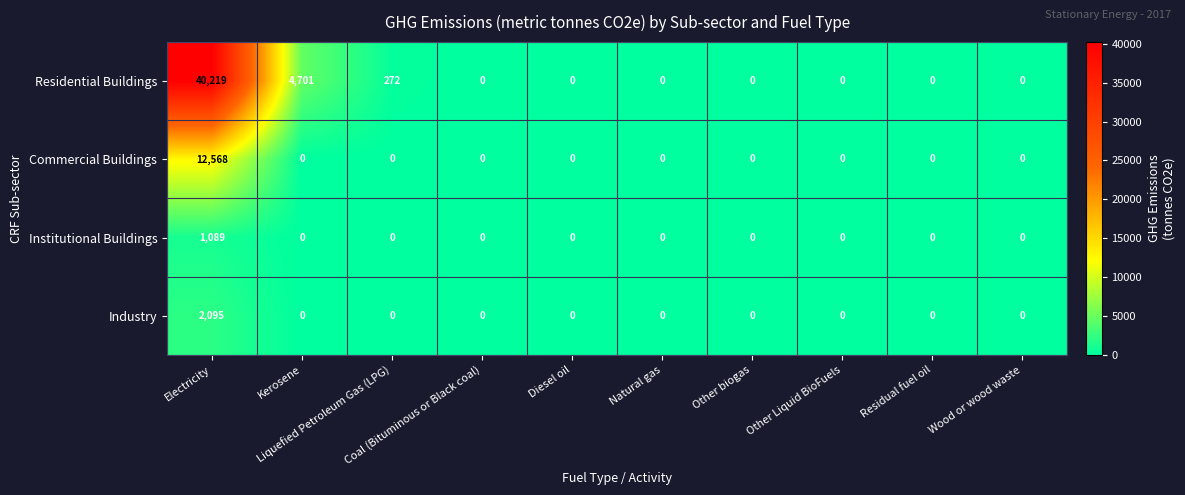

Which series has the widest spread of values?

Residential Buildings